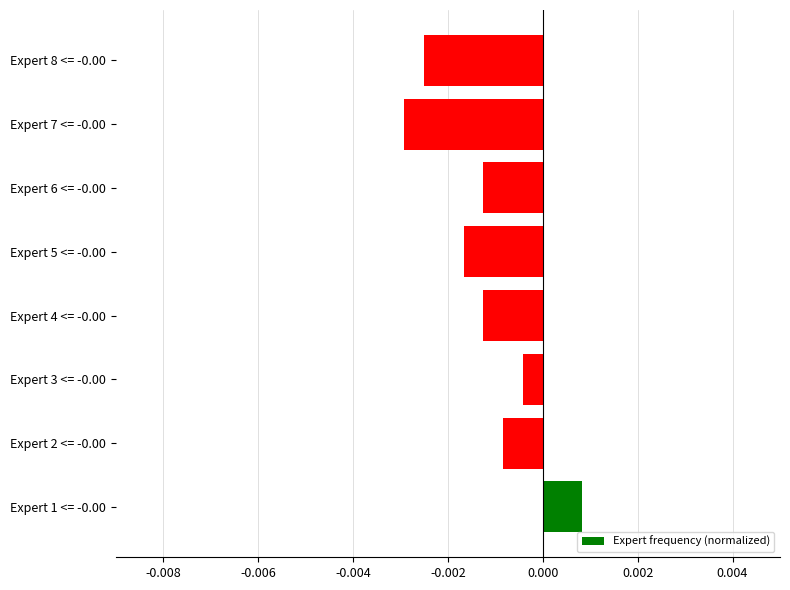

Which has a higher value, Expert 7 <= -0.00 or Expert 3 <= -0.00?

Expert 3 <= -0.00